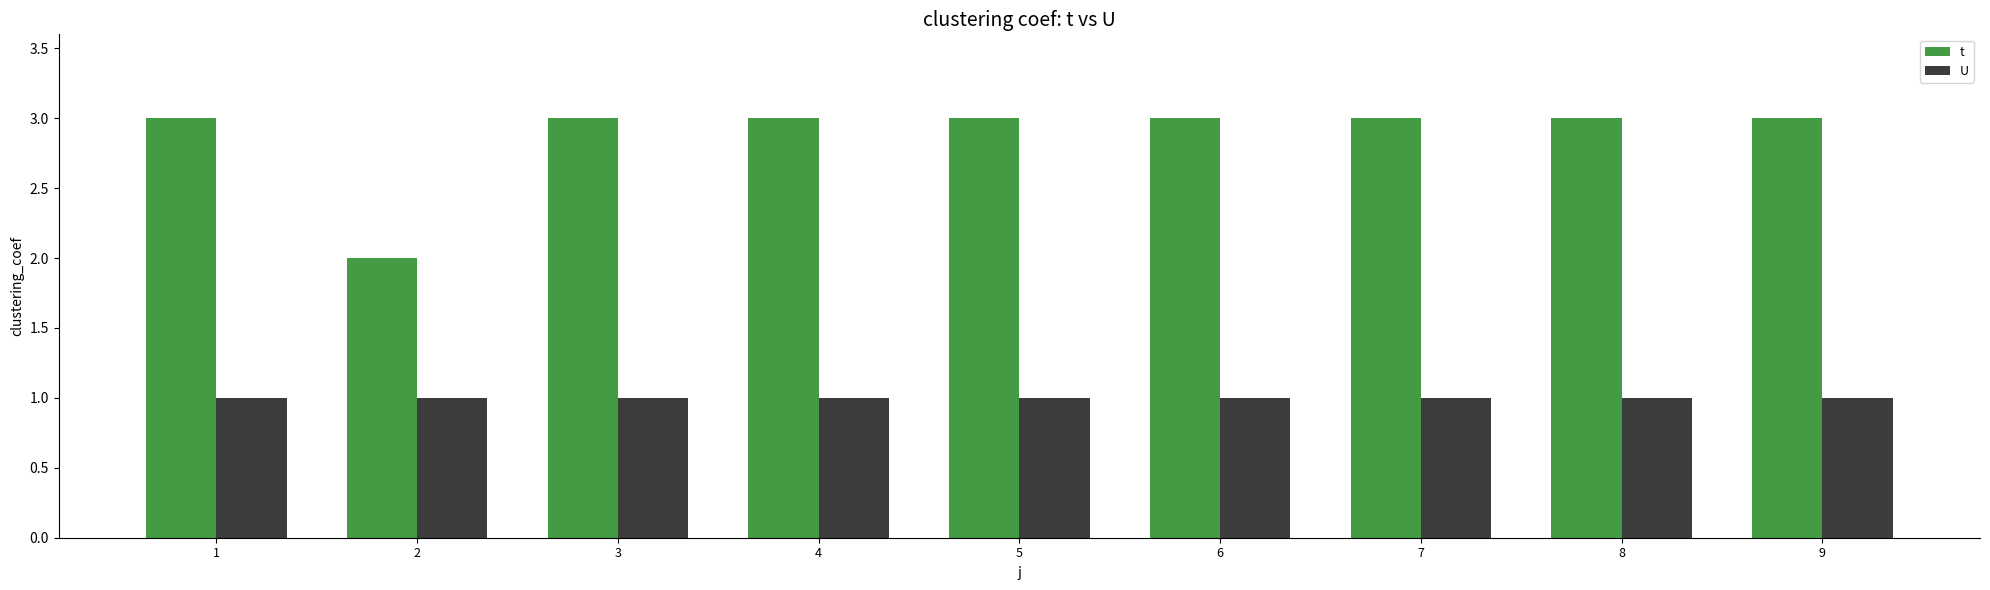

Reading right to left, transcribe all the data shown in this chart.

t: 3	3	3	3	3	3	3	2	3
U: 1	1	1	1	1	1	1	1	1